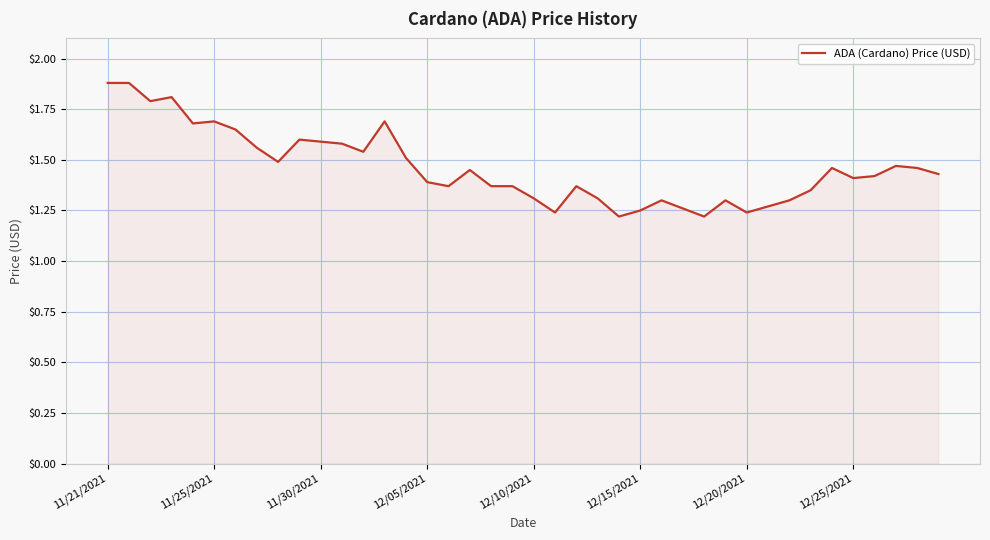

What is the difference between the maximum and second lowest values?

0.7